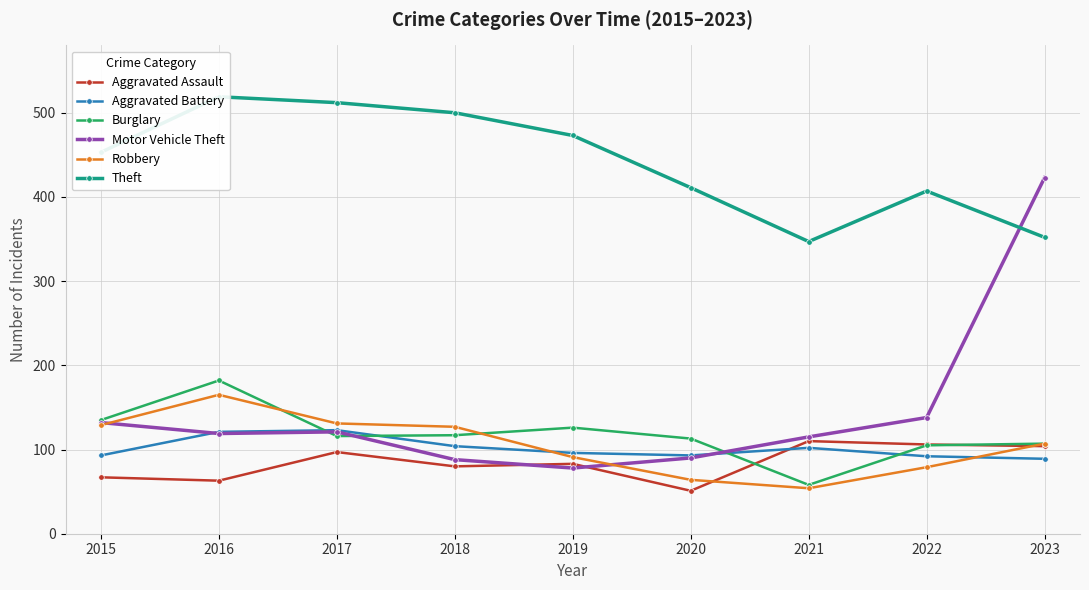

True or false: Robbery and Theft intersect in this chart.

False